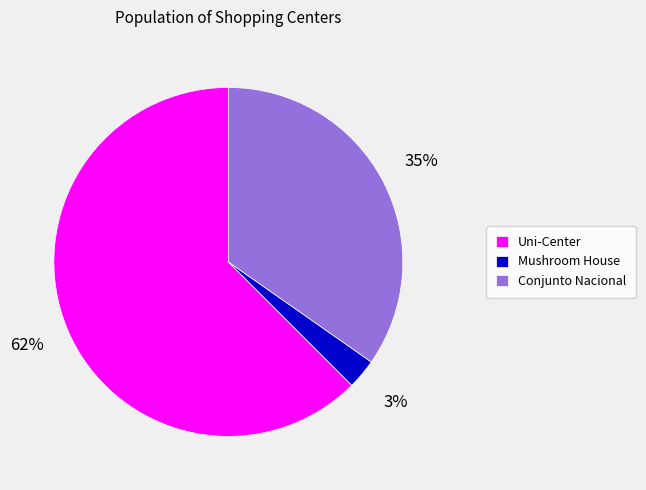

Does any single category account for the majority?

Yes